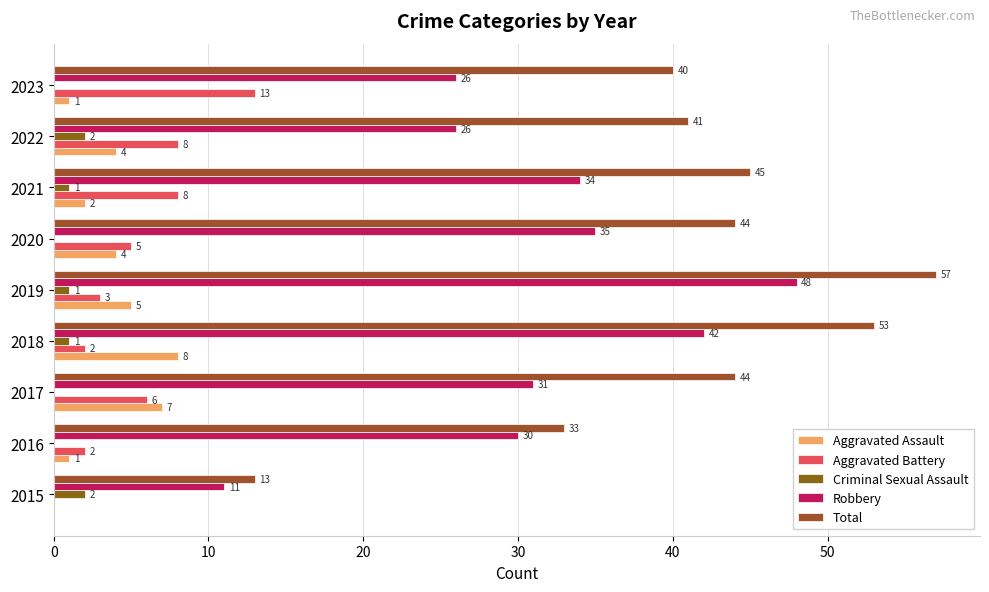

What is the average value of the Aggravated Assault series?

4